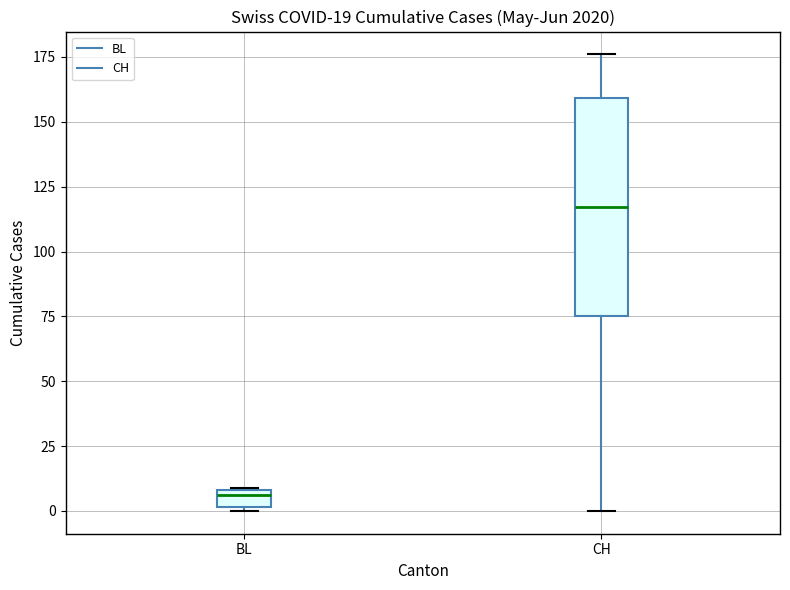

Which box's median line is the highest?

CH